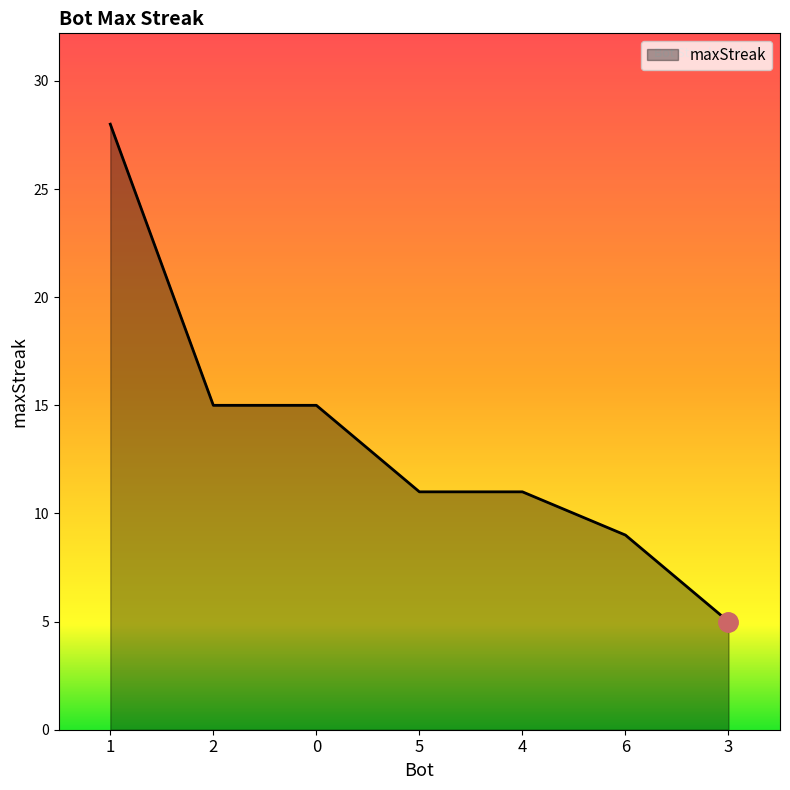

The chart shows a value of 9 at 6. True or false?

True